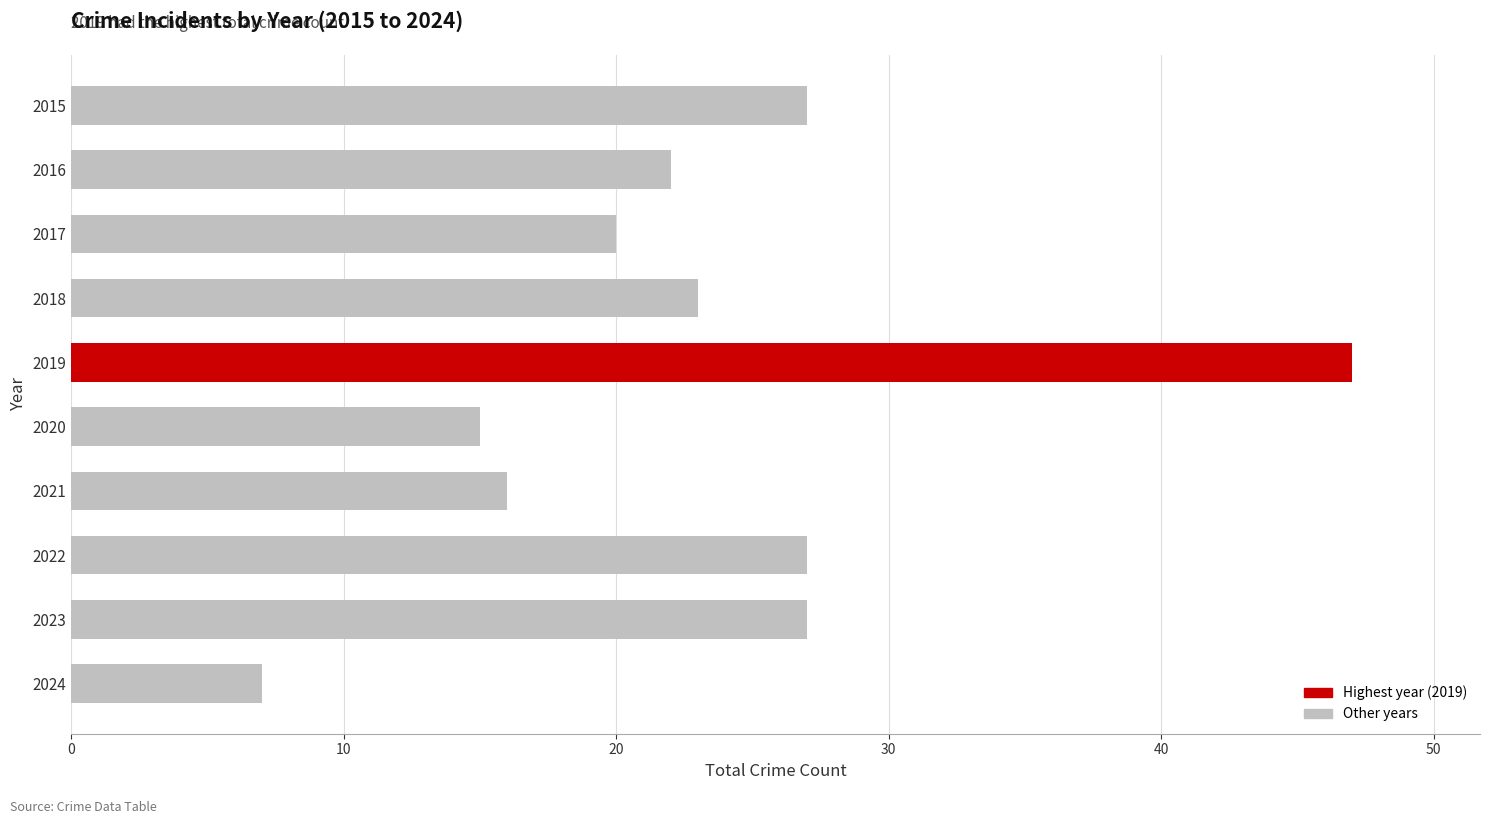

What is the smallest value displayed?

7